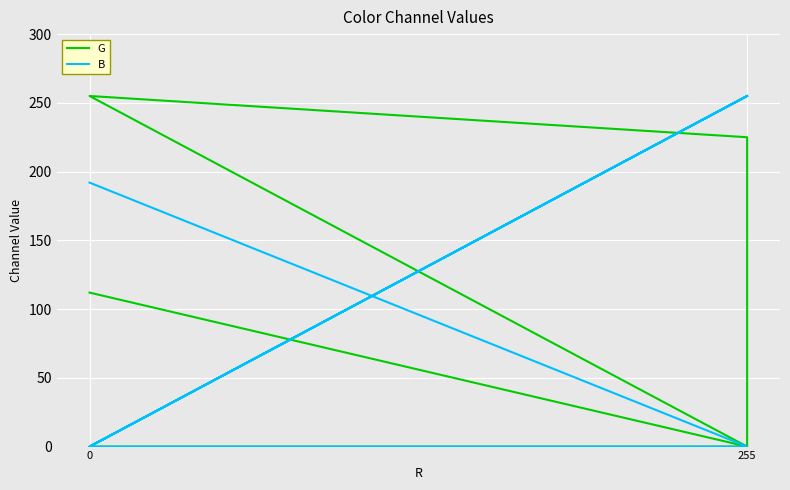

What is the sum of all B values?

702